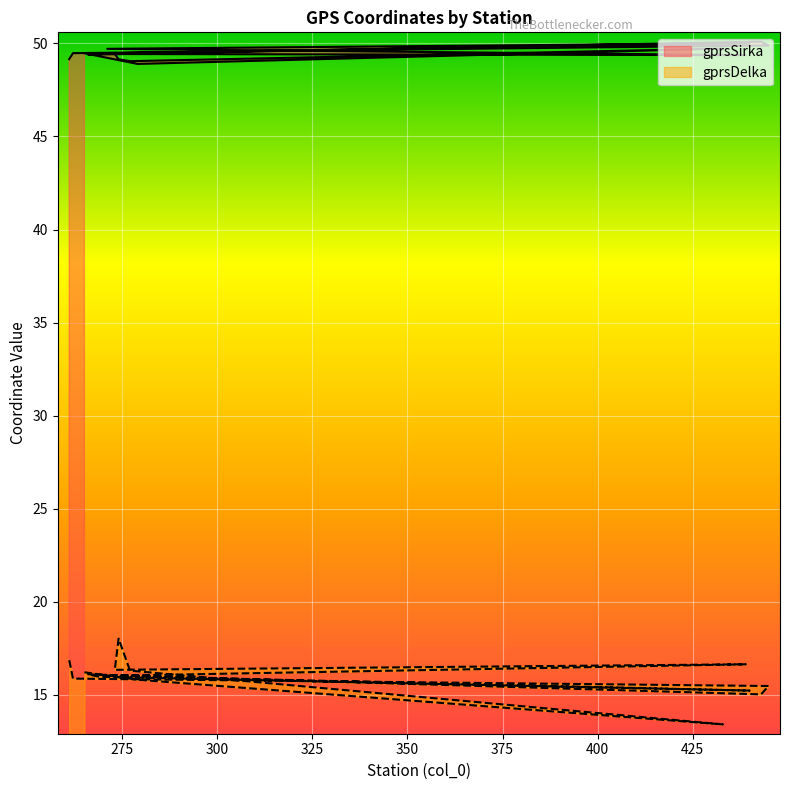

Rank the series by their average value, from lowest to highest.

gprsDelka, gprsSirka